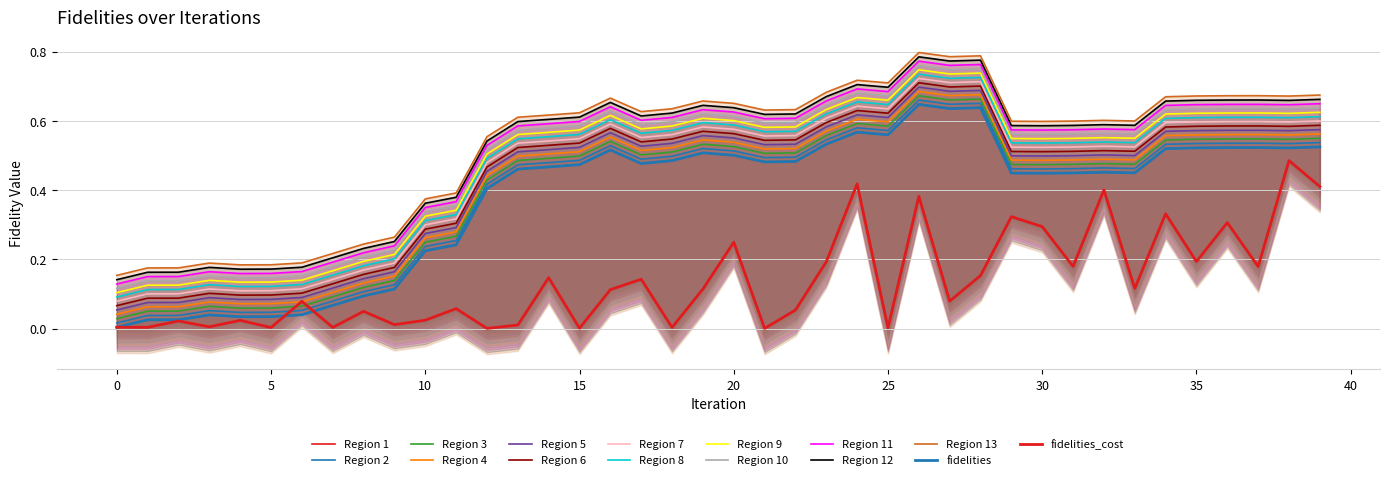

What is the sum of all fidelities values?

15.2